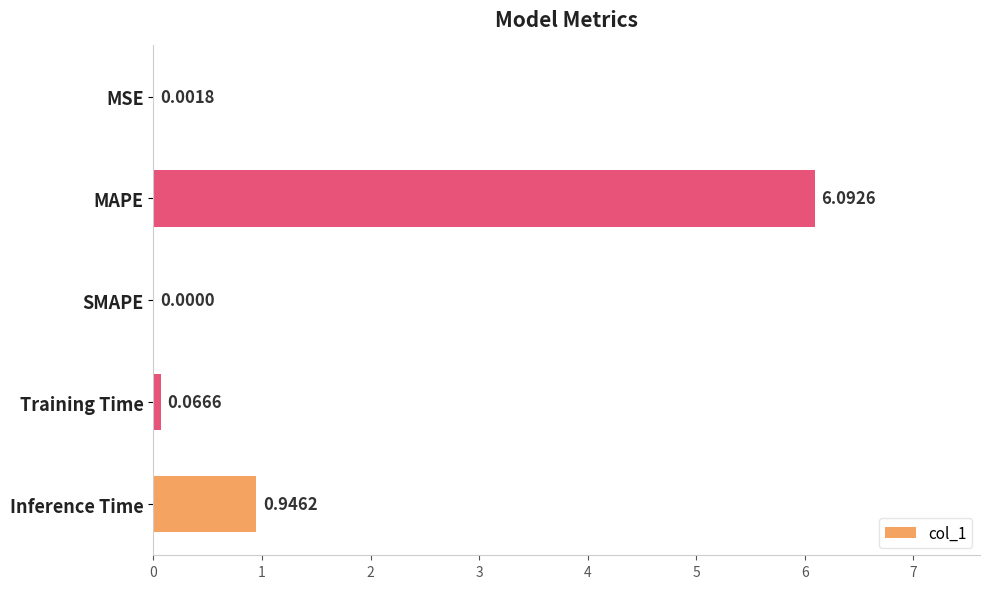

What is the change in value from Training Time to Inference Time?

+0.9